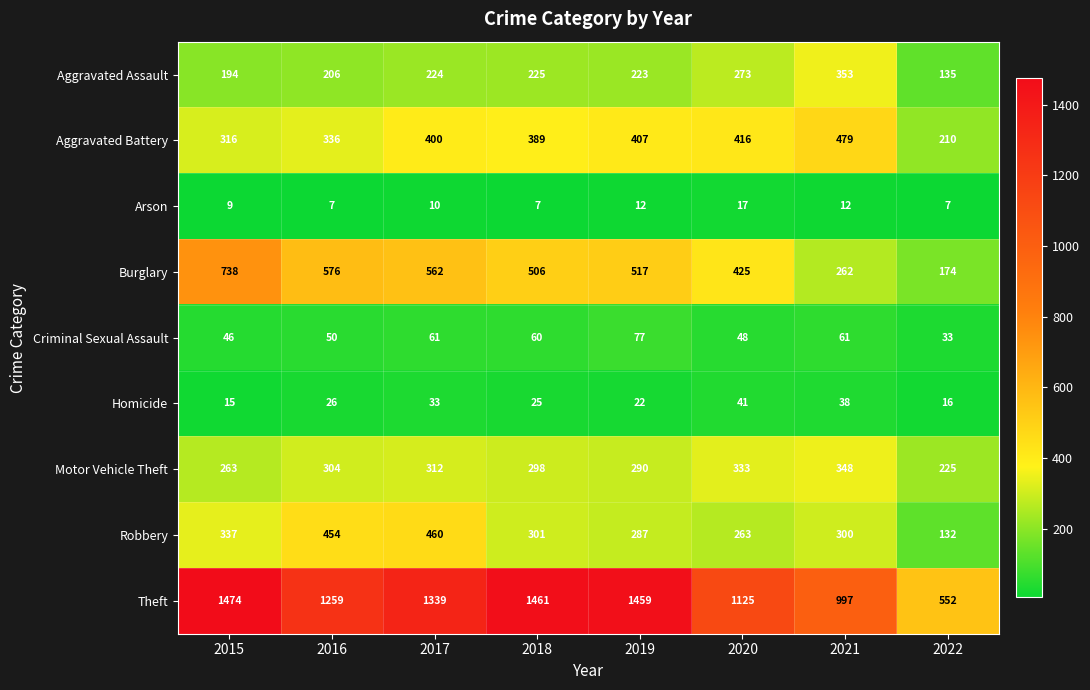

What is the sum of the Burglary values at 2021 and 2017?

824